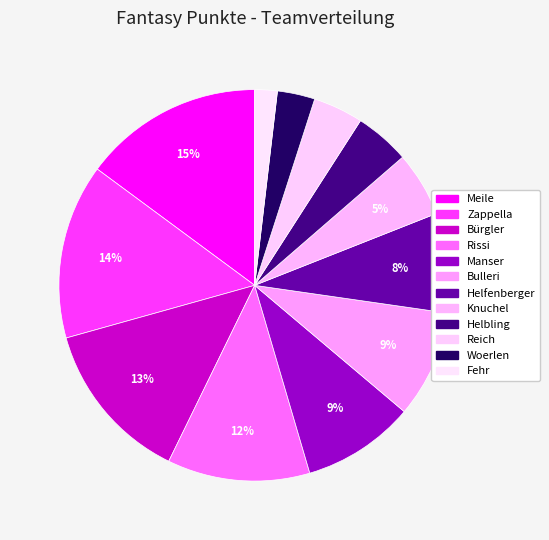

Count the number of slices in the pie.

12